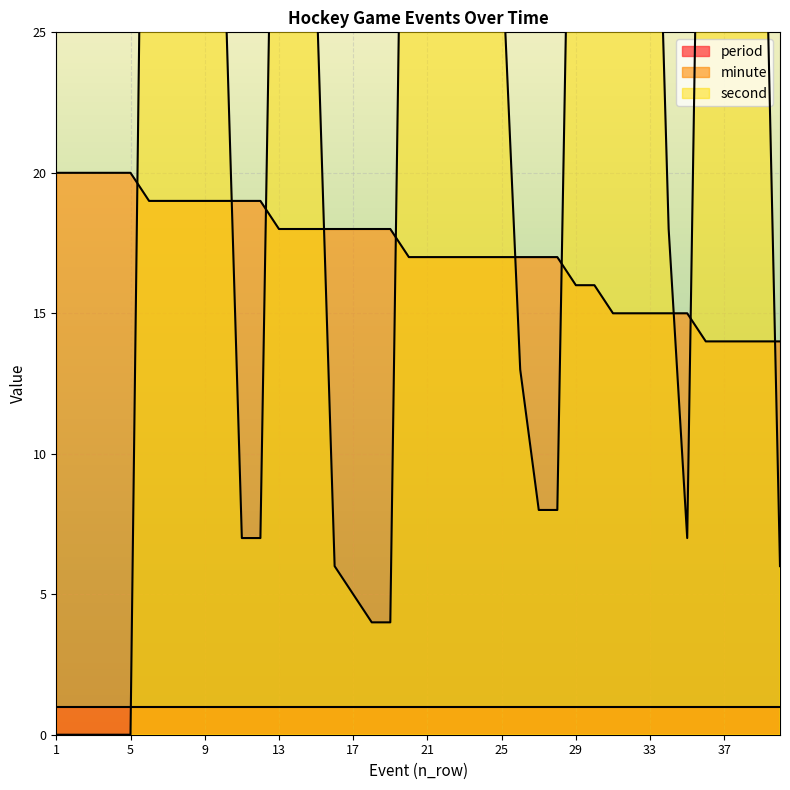

Which category has the lowest value across all series?

1